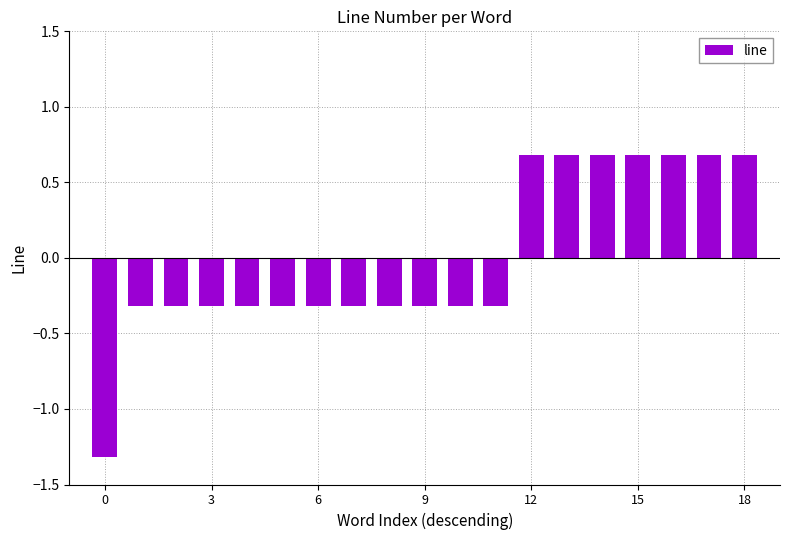

What is the smallest value displayed?

-1.3